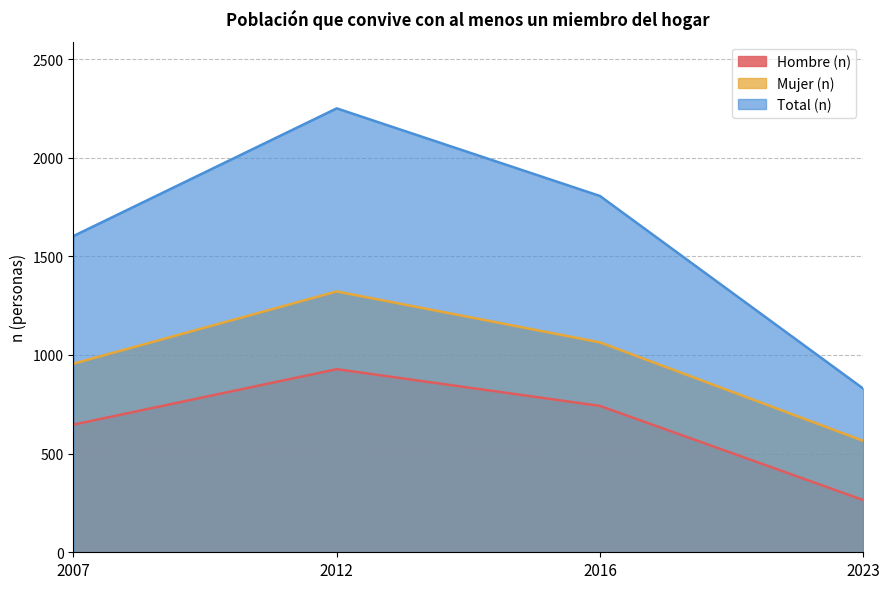

What is the sum of the Hombre (n) values at 2012 and 2023?

1193